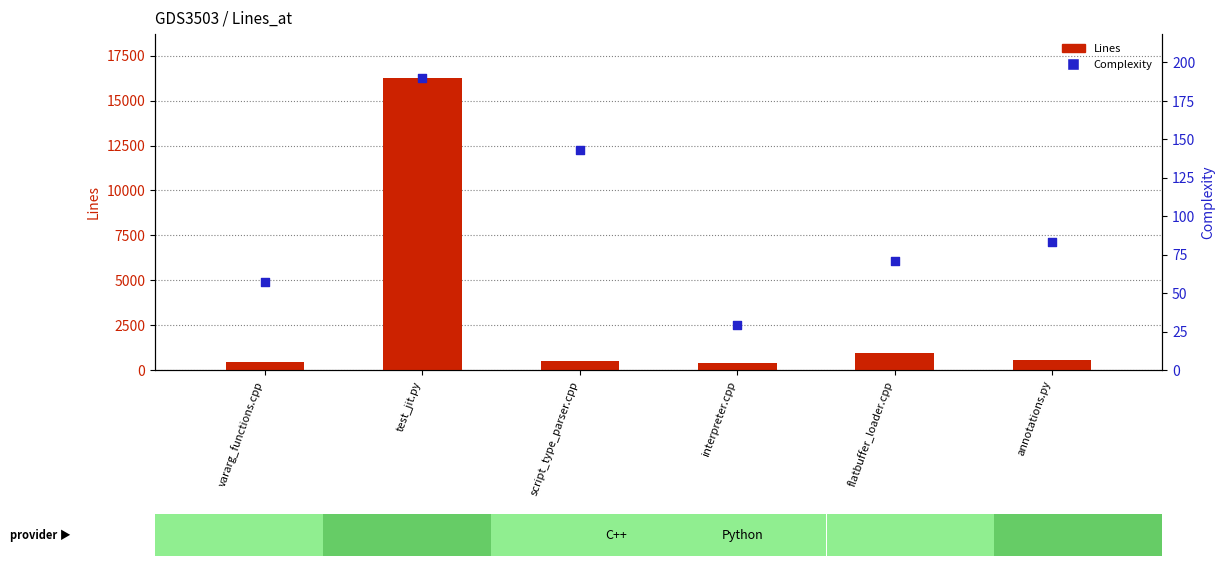

At how many categories does at least one series exceed 13246?

1